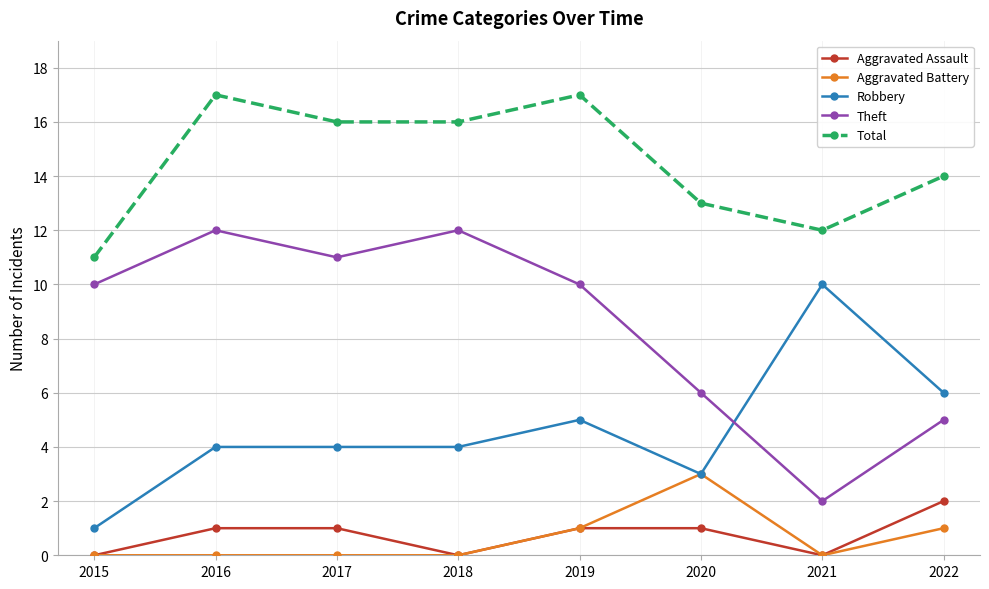

Rank the series by their maximum value, from lowest to highest.

Aggravated Assault, Aggravated Battery, Robbery, Theft, Total